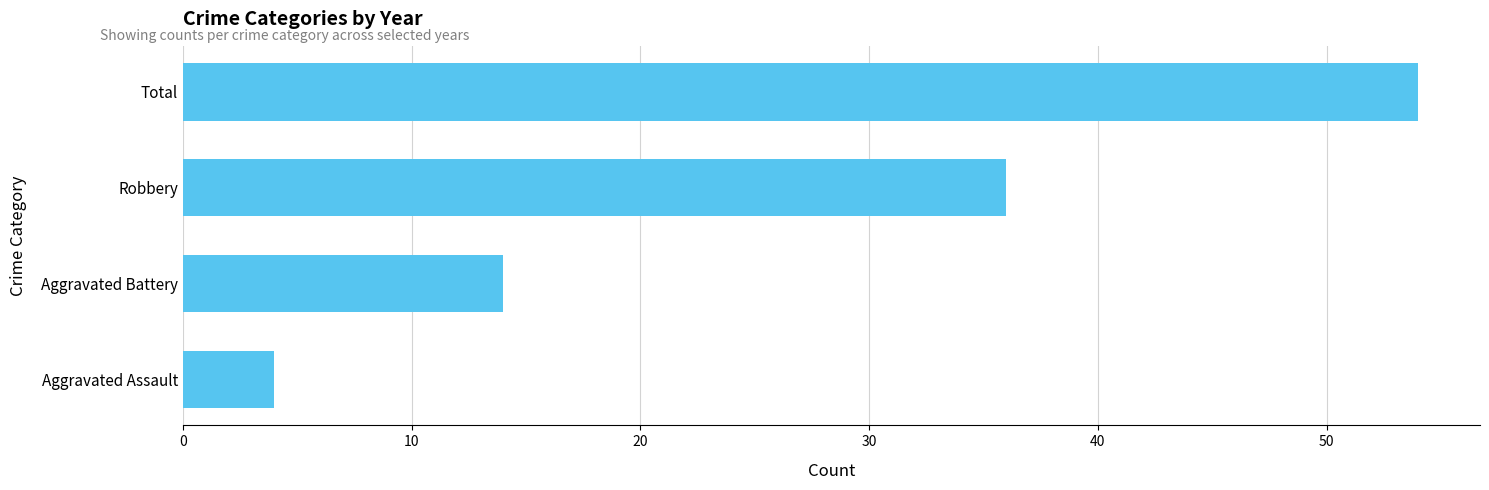

Where is the data nearest to the value 29?

Robbery